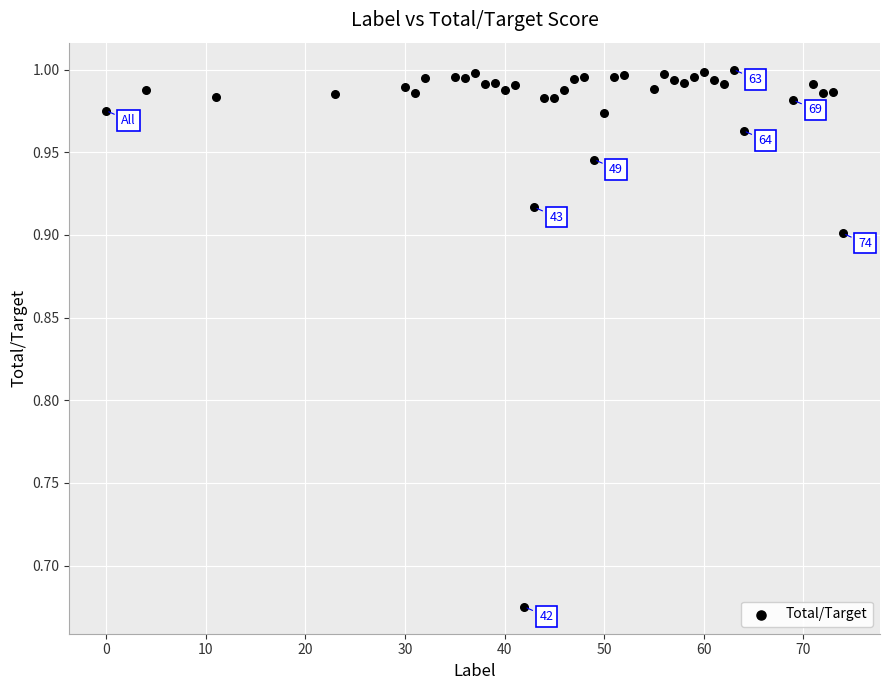

What is the range of X values (max minus min)?

74.0